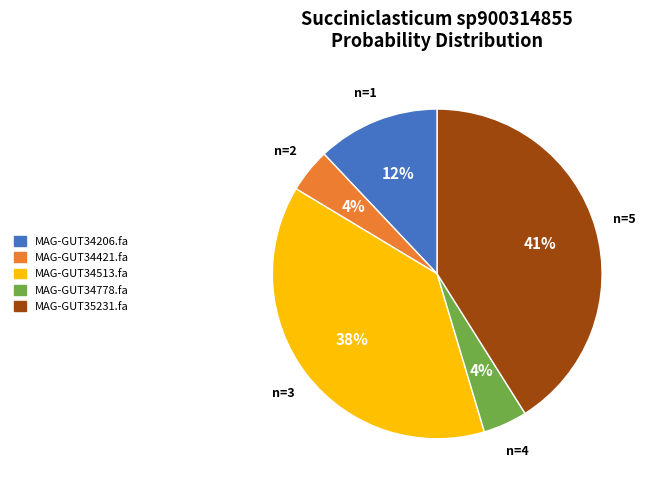

To the nearest percent, what is the difference between the largest and smallest slice percentages?

37%